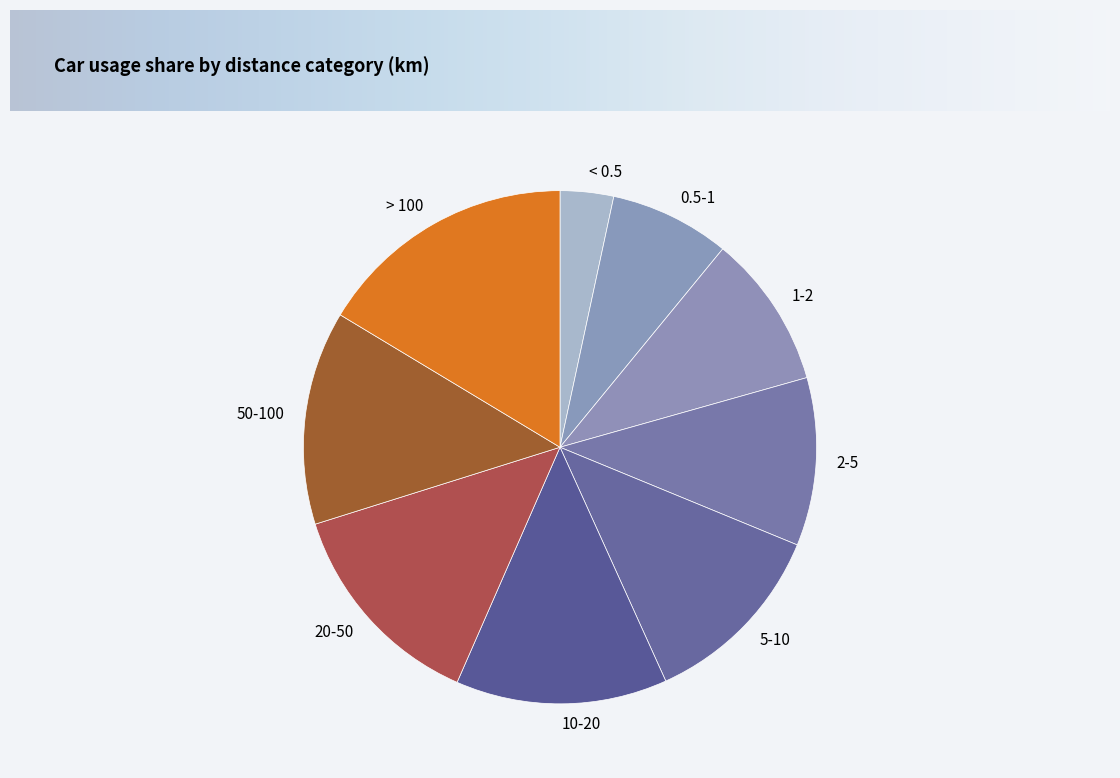

True or false: 50-100 accounts for 13% of the total.

True